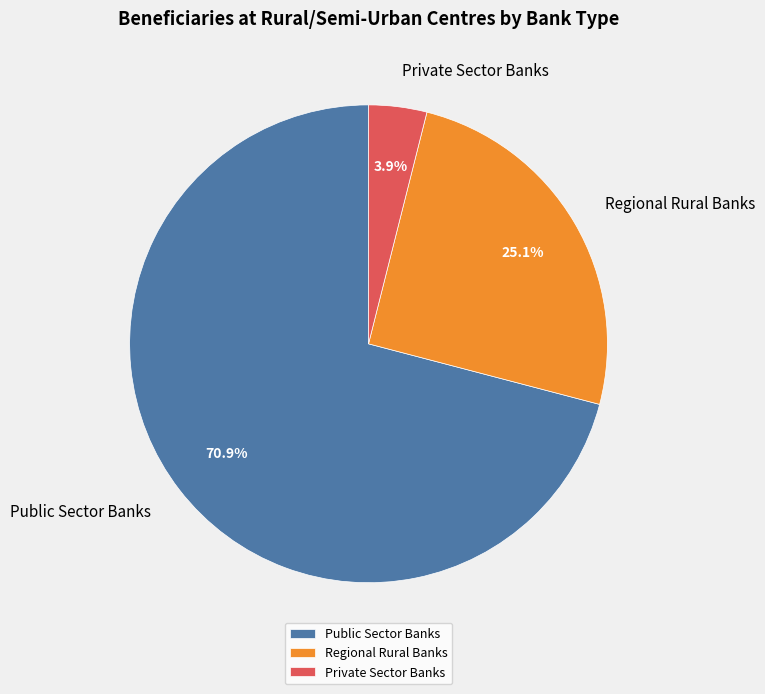

Combined, what portion of the pie is Regional Rural Banks and Public Sector Banks?

96.1%